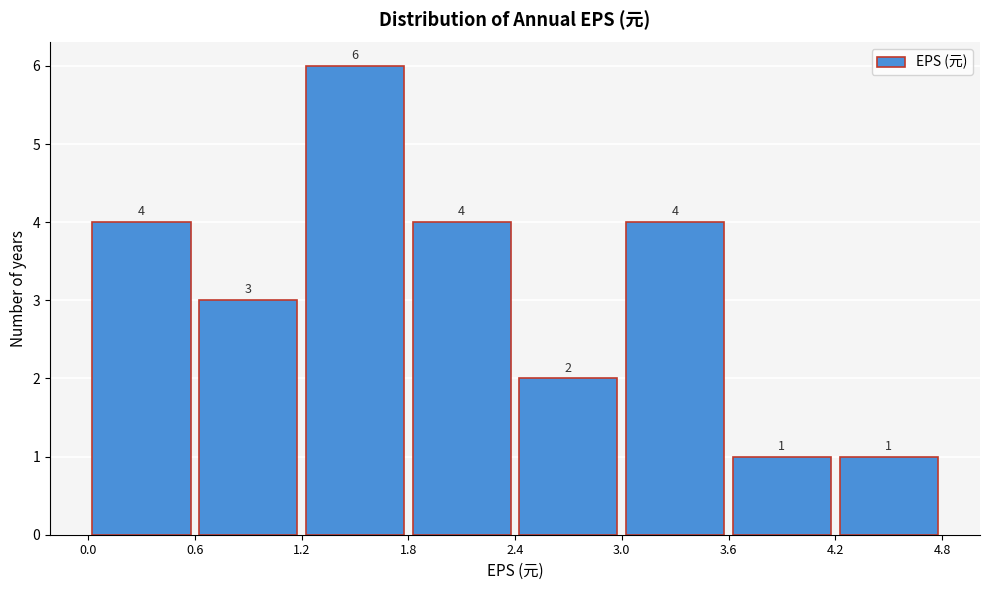

Reading left to right, list every bar in this chart as the range it spans on the x-axis followed by its height.

0.0 to 0.6: 4
0.6 to 1.2: 3
1.2 to 1.8: 6
1.8 to 2.4: 4
2.4 to 3.0: 2
3.0 to 3.6: 4
3.6 to 4.2: 1
4.2 to 4.8: 1